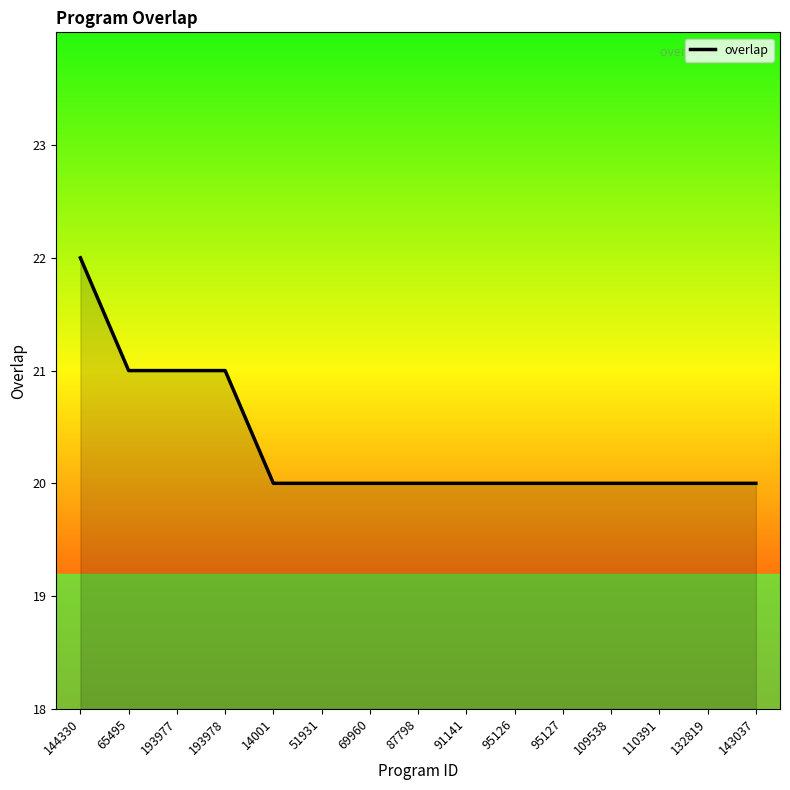

Reading right to left, what are all the values shown in this chart?

20	20	20	20	20	20	20	20	20	20	20	21	21	21	22